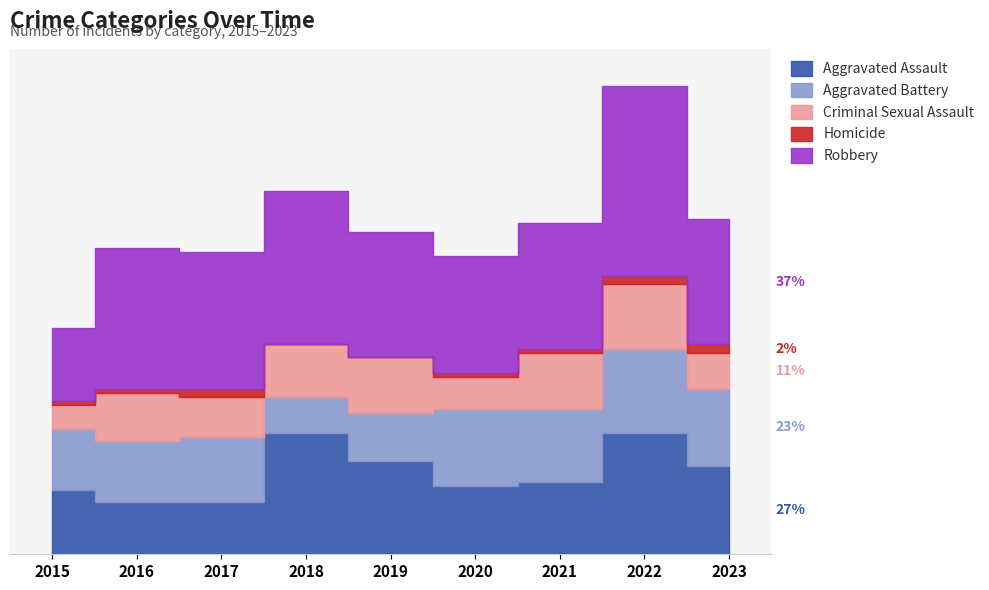

What is the value of the Homicide point at the 7th from the left?

1